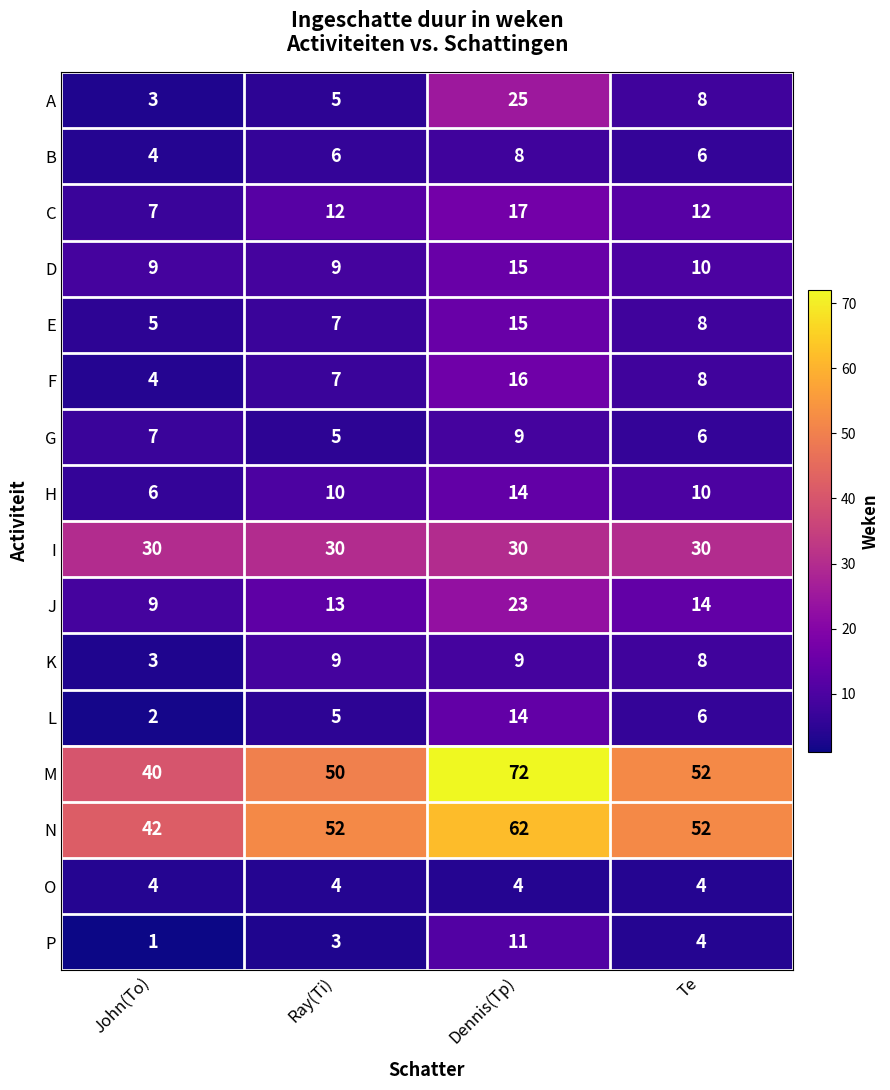

The L series shows 8 at Ray(Ti). True or false?

False